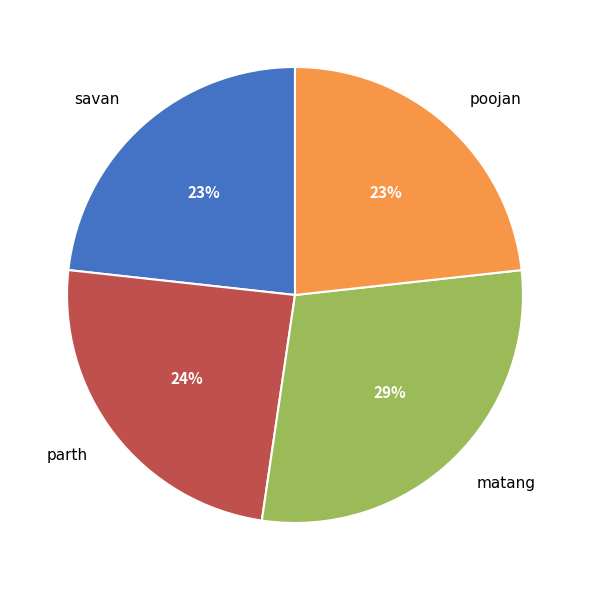

To the nearest percent, what is the difference between the largest and smallest slice percentages?

6%